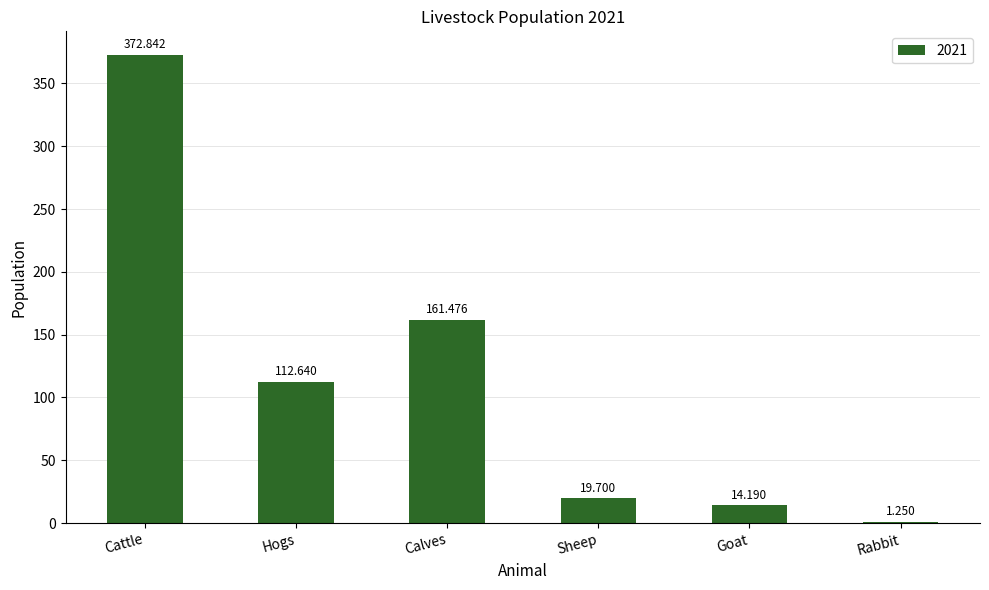

At which label does the data first exceed 112?

Cattle